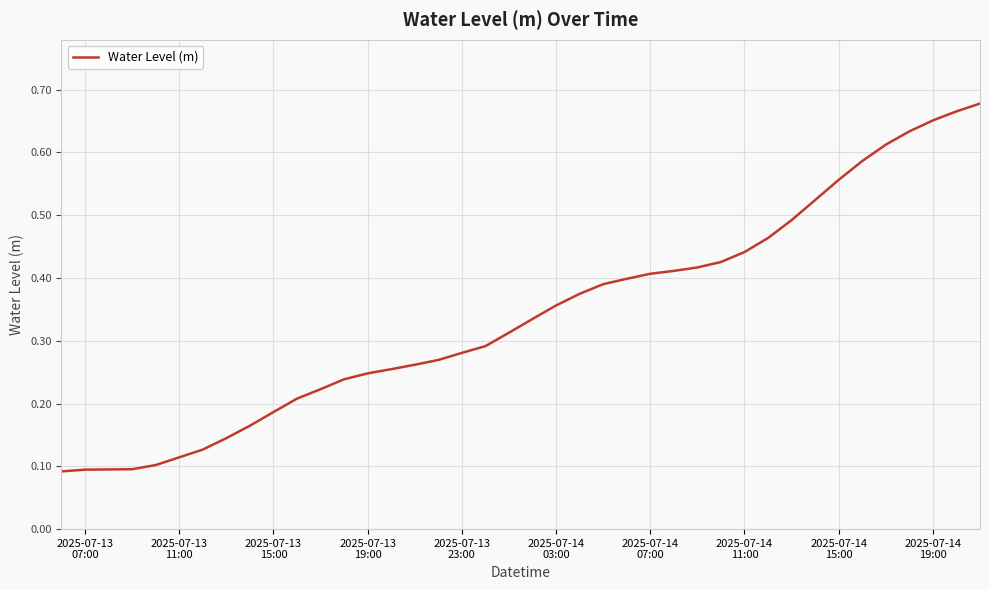

What is the difference between the maximum and minimum values?

0.6